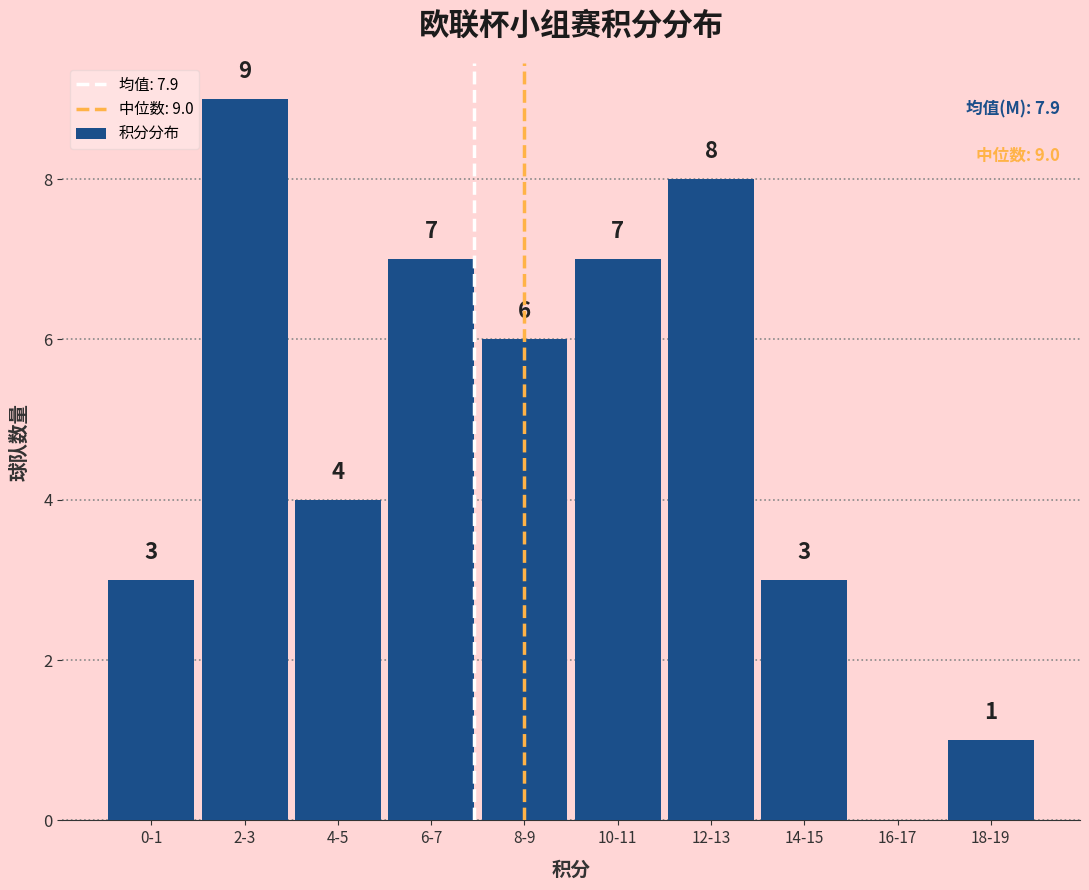

Reading right to left, extract all data points from this chart.

18-19=1	16-17=0	14-15=3	12-13=8	10-11=7	8-9=6	6-7=7	4-5=4	2-3=9	0-1=3